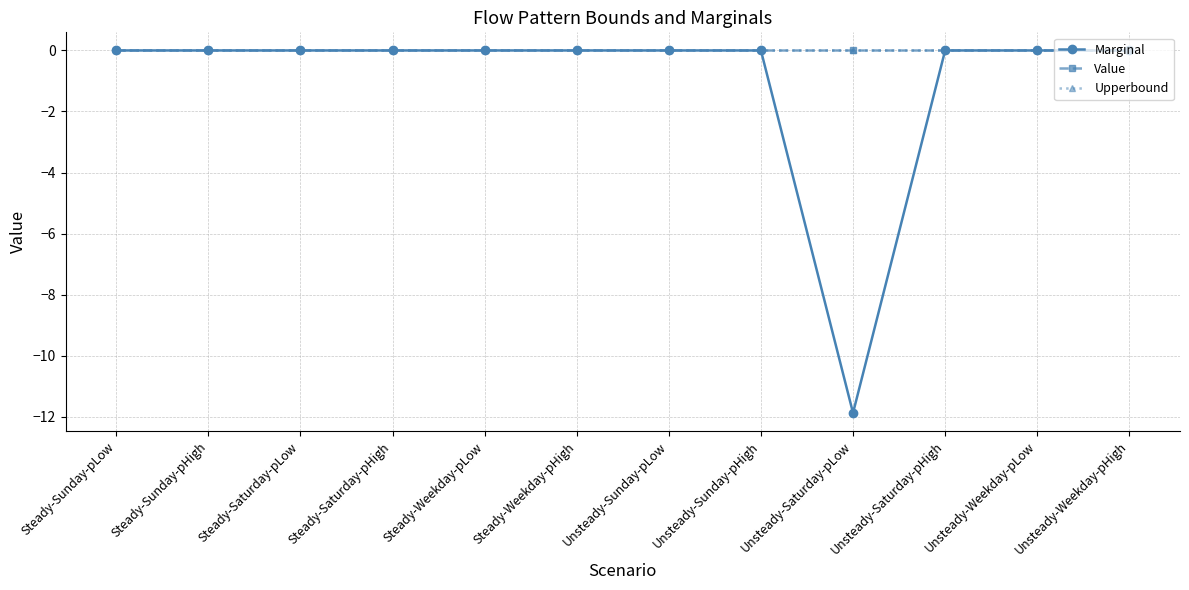

Does the chart have visible grid lines?

Yes